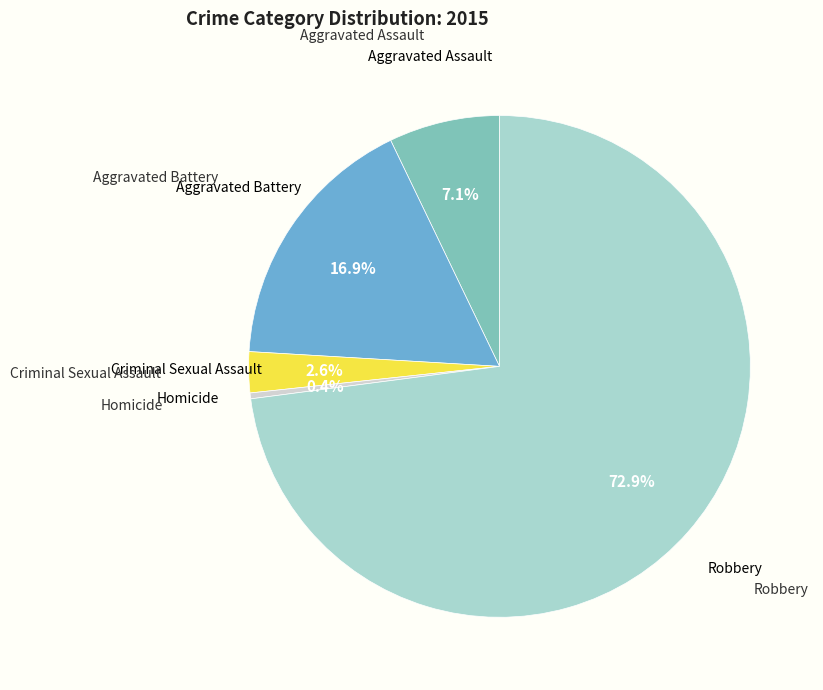

Is there a majority slice in this chart?

Yes